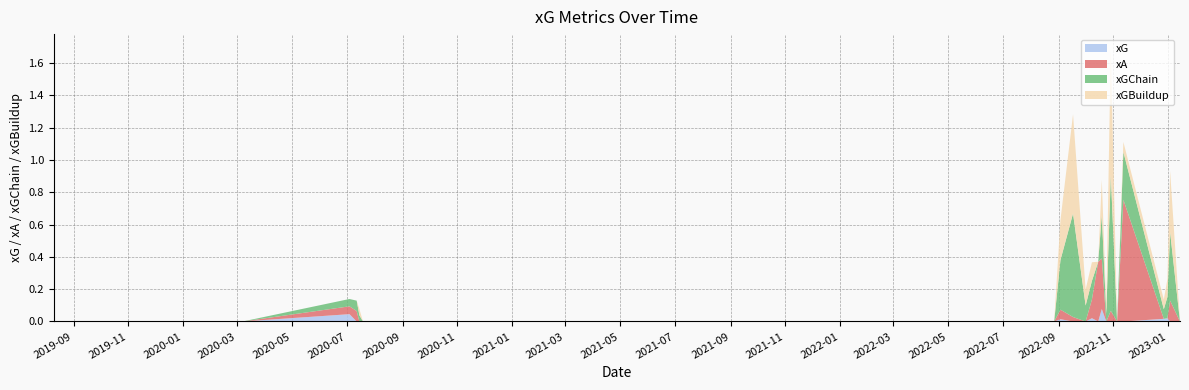

Reading left to right, transcribe all the data shown in this chart.

xG: 0.0	0.0	0.0	0.0	0.0	0.0	0.0	0.0	0.0	0.0	0.0	0.0	0.0	0.0	0.0	0.0	0.0	0.0	0.0	0.0	0.0	0.1	0.0	0.0	0.0	0.0	0.0	0.0	0.0	0.0
xA: 0.0	0.0	0.0	0.0	0.0	0.0	0.0	0.0	0.0	0.1	0.0	0.0	0.0	0.0	0.0	0.0	0.1	0.0	0.0	0.1	0.4	0.3	0.0	0.1	0.0	0.8	0.0	0.0	0.1	0.0
xGChain: 0.0	0.0	0.0	0.0	0.0	0.0	0.0	0.0	0.0	0.1	0.0	0.0	0.0	0.0	0.0	0.0	0.3	0.6	0.1	0.1	0.0	0.3	0.0	0.8	0.0	0.3	0.1	0.1	0.4	0.0
xGBuildup: 0.0	0.0	0.0	0.0	0.0	0.0	0.0	0.0	0.0	0.0	0.0	0.0	0.0	0.0	0.0	0.0	0.2	0.6	0.1	0.1	0.0	0.2	0.0	0.8	0.0	0.1	0.1	0.1	0.4	0.0